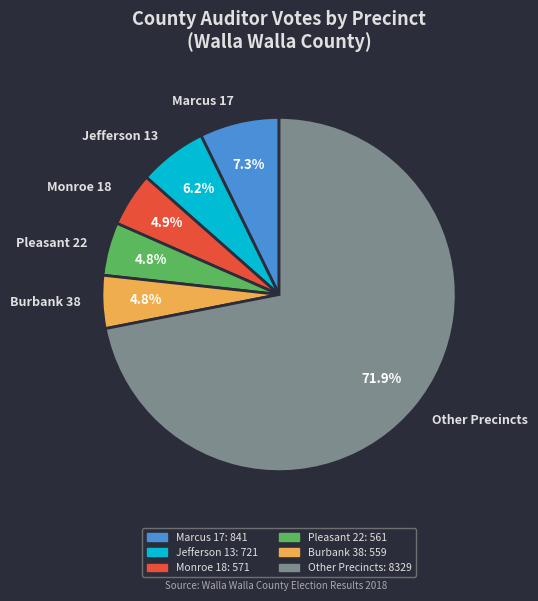

Does any single category account for the majority?

Yes